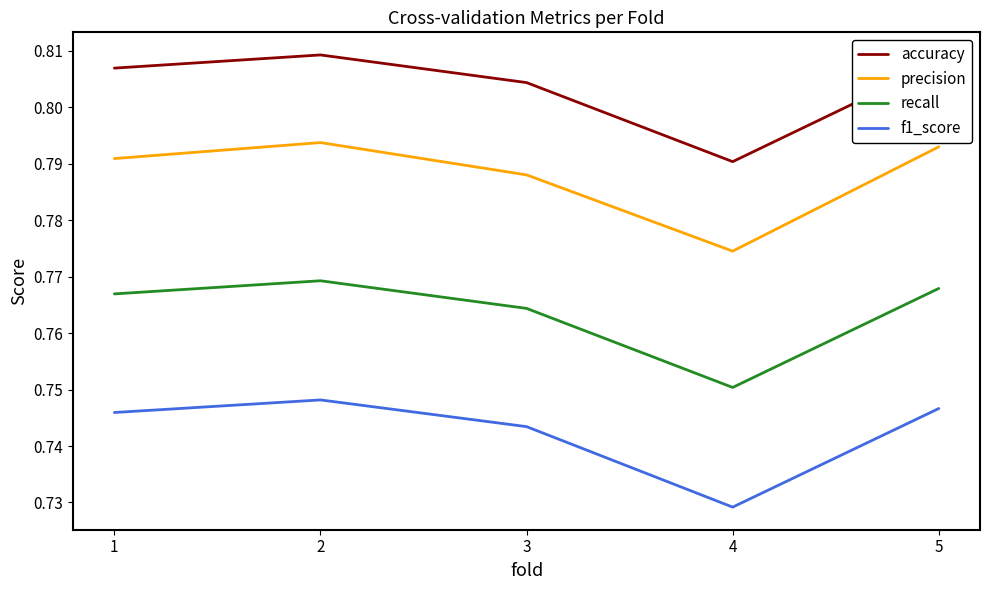

Which series has the widest spread of values?

precision